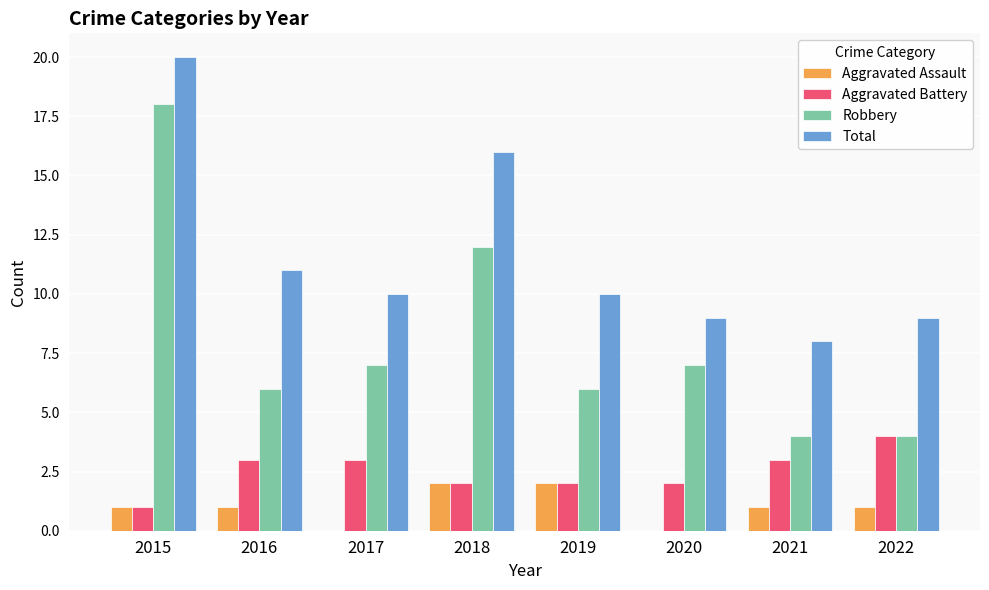

What are all the series names shown in the legend?

Aggravated Assault, Aggravated Battery, Robbery, Total